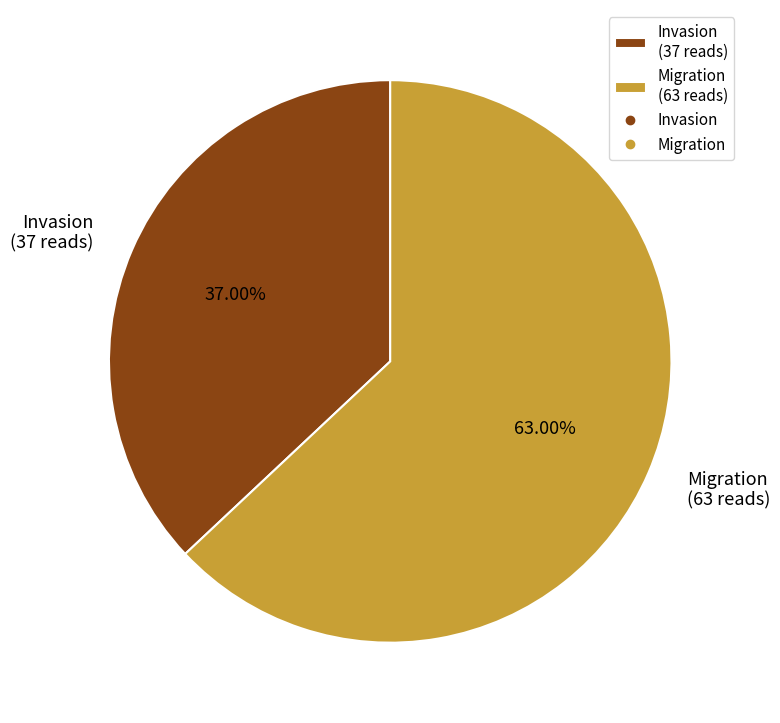

What percentage do Invasion and Migration together represent?

100.0%